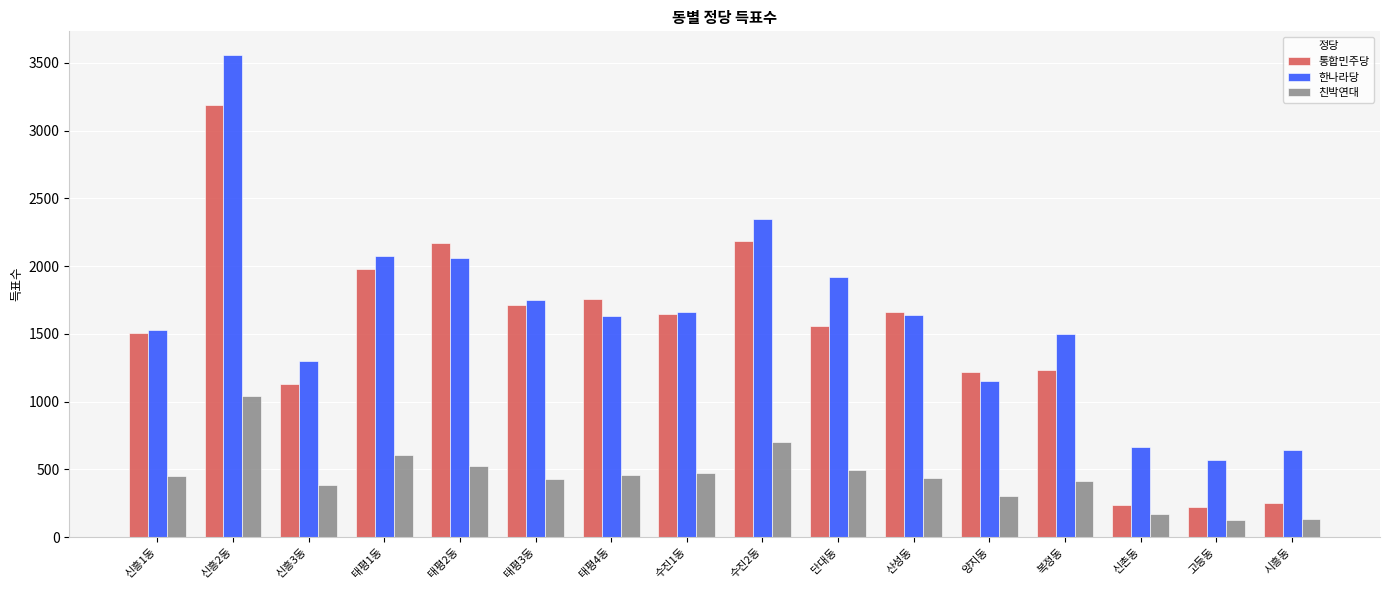

What is the difference between the highest and lowest values at 신흥1동?

1078